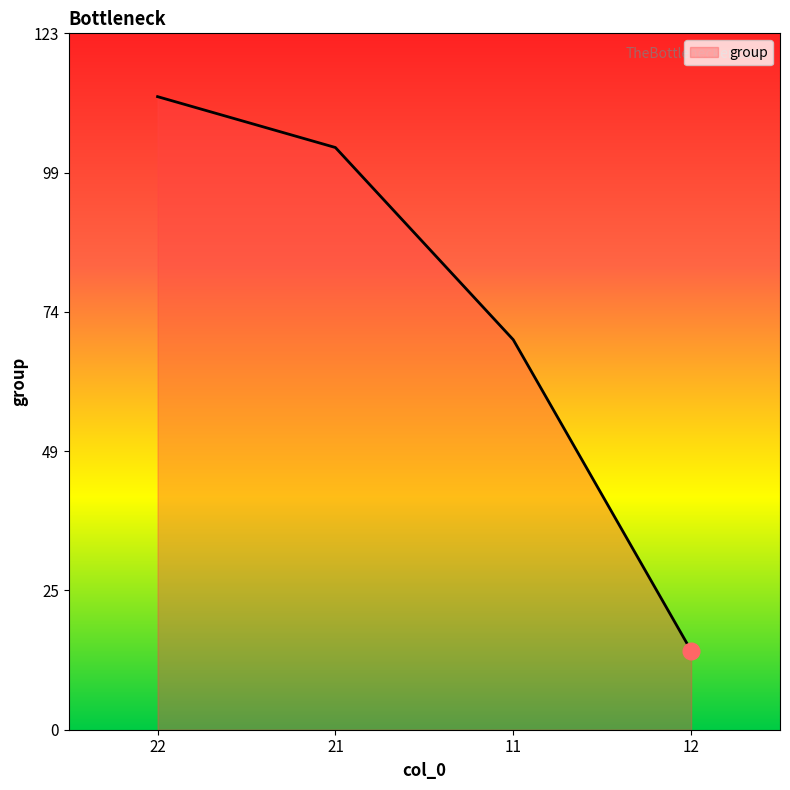

What is the minimum value shown in the chart?

14